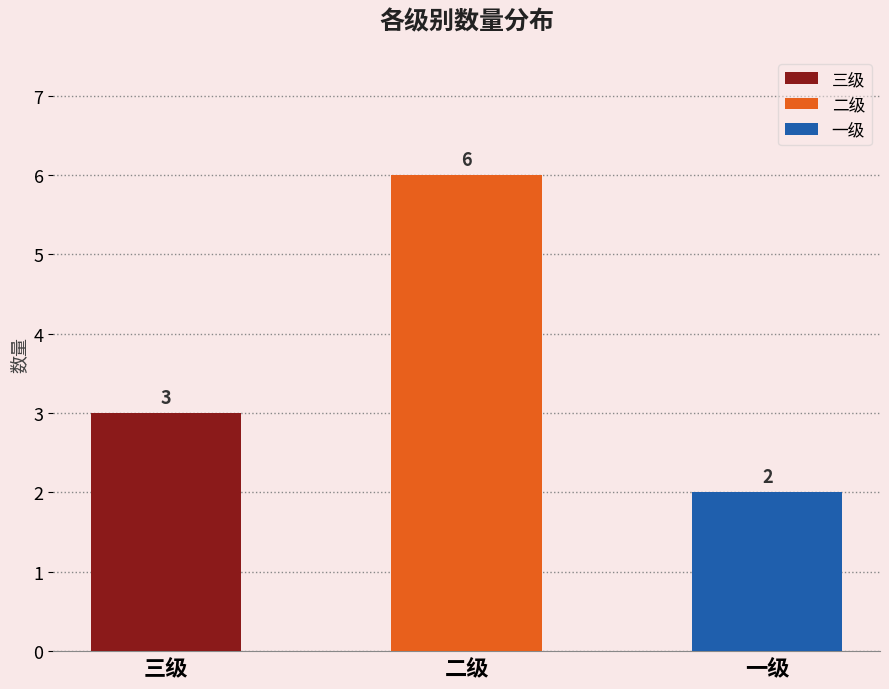

How many values are between 2 and 6?

3